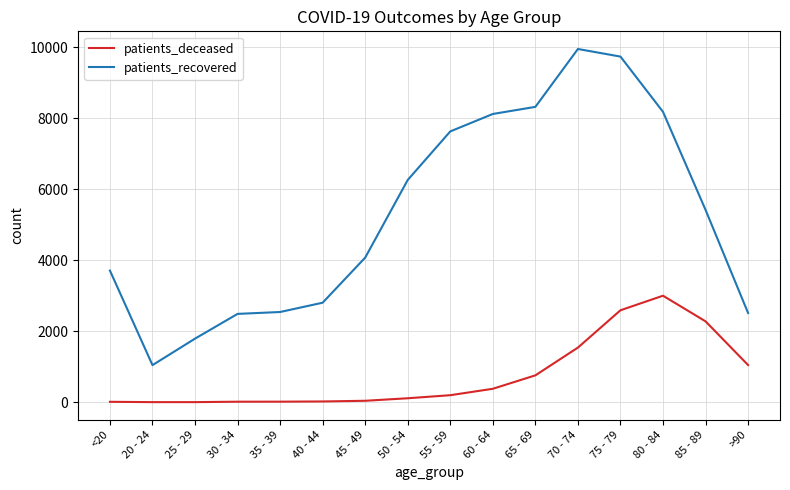

What is the average value of the patients_deceased series?

751